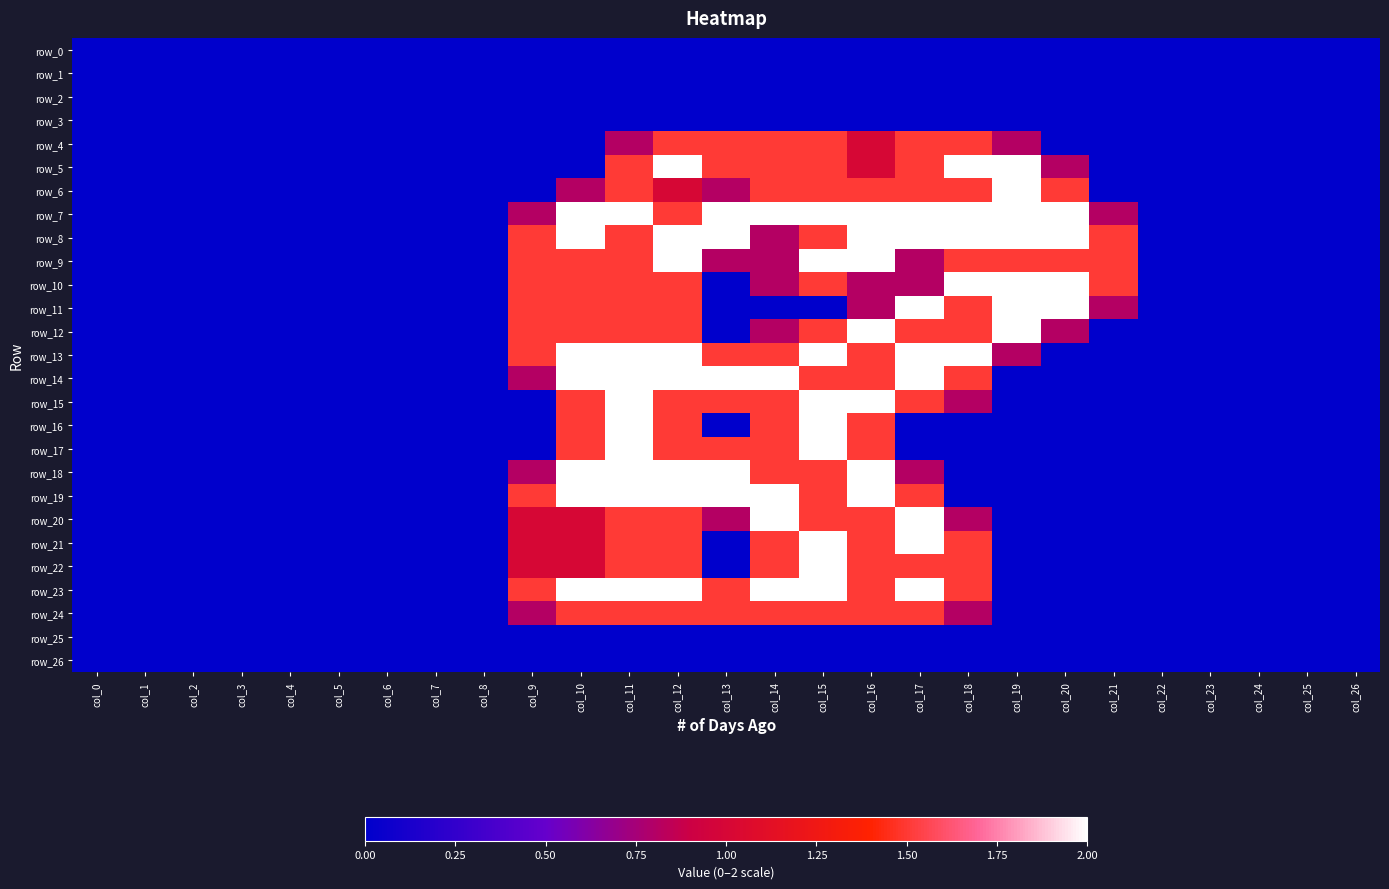

Which series has the widest spread of values?

row_5